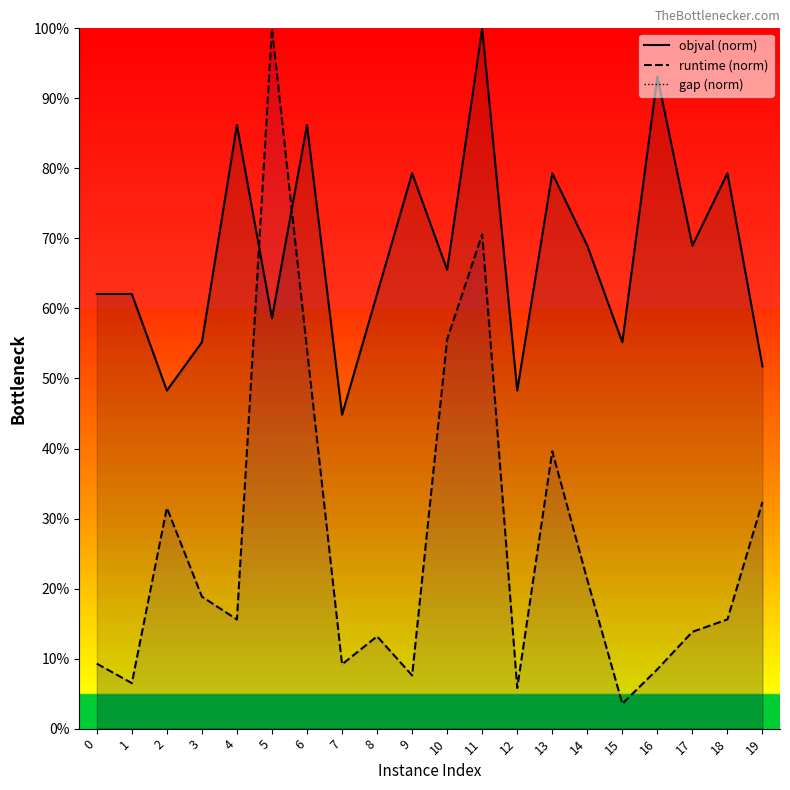

Rank the categories by objval value from highest to lowest.

11, 16, 4, 6, 9, 13, 18, 14, 17, 10, 0, 1, 8, 5, 3, 15, 19, 2, 12, 7